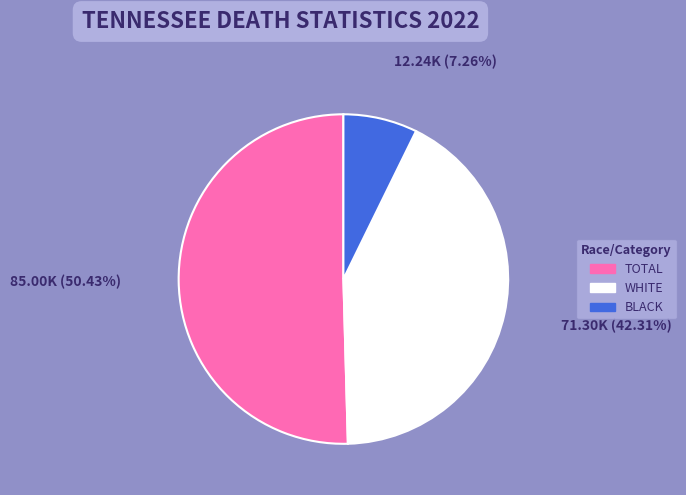

Rank the categories by value from lowest to highest.

BLACK, WHITE, TOTAL